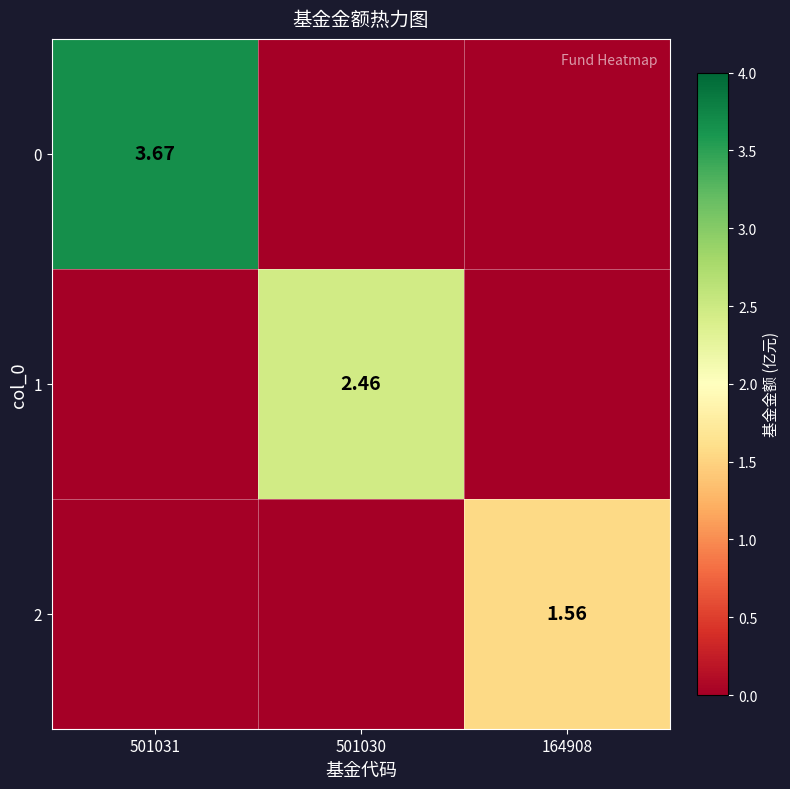

Is the value of 2 at 164908 greater than the value of 0 at 501031?

No